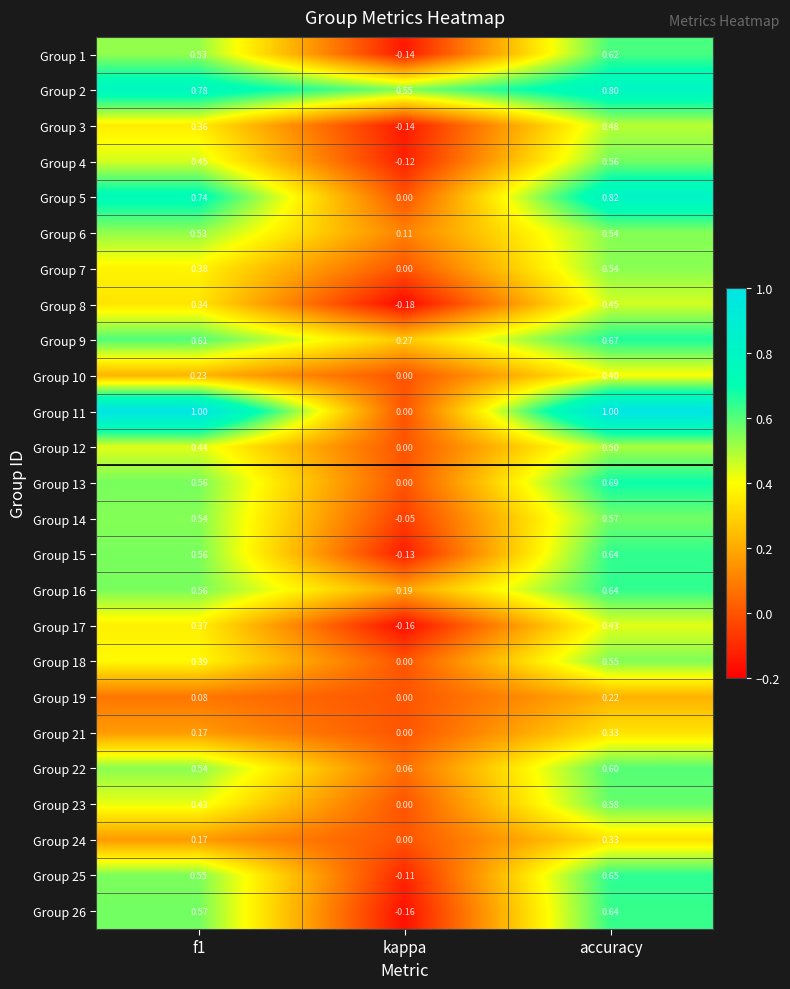

Which category has the lowest value in the Group 1 series?

kappa